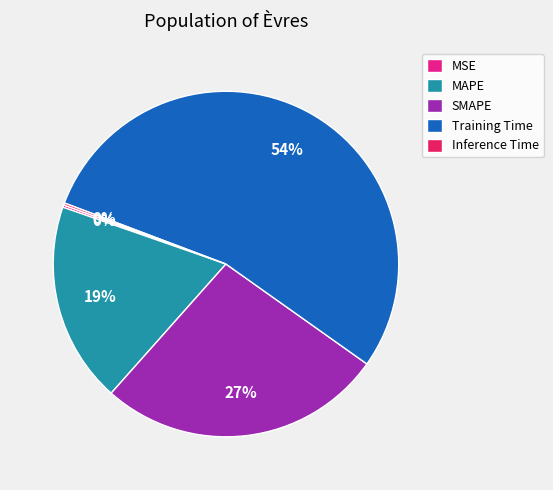

To the nearest percent, what portion does Training Time represent?

54%